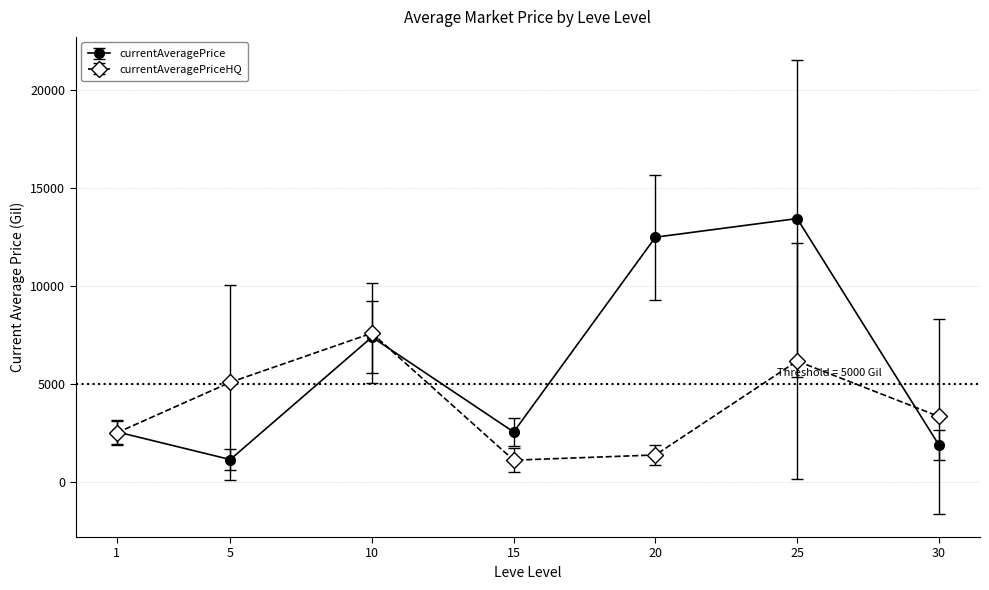

How many lines are shown in the chart?

2